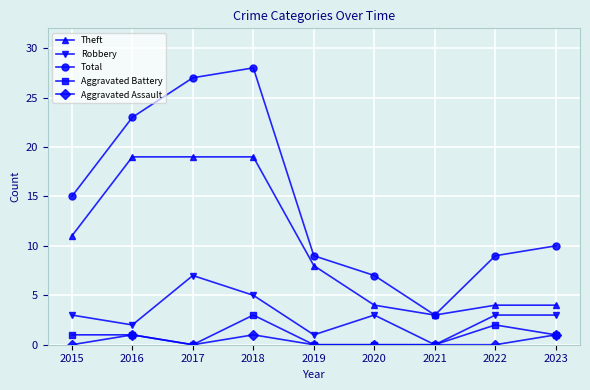

At how many categories does at least one series exceed 14?

4